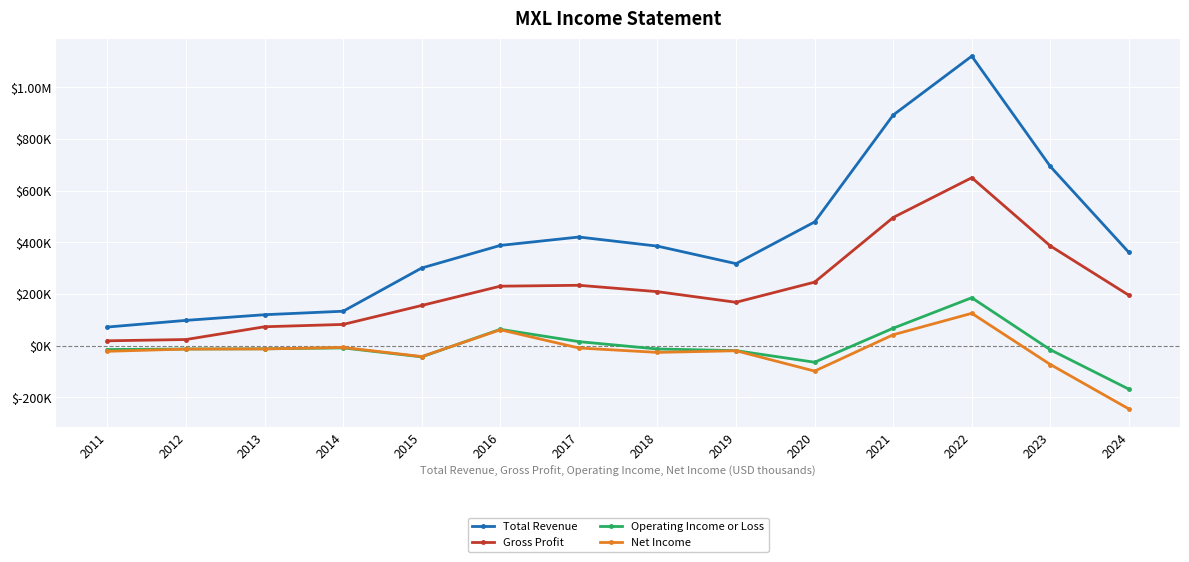

Is this an area chart (filled region under the line)?

No